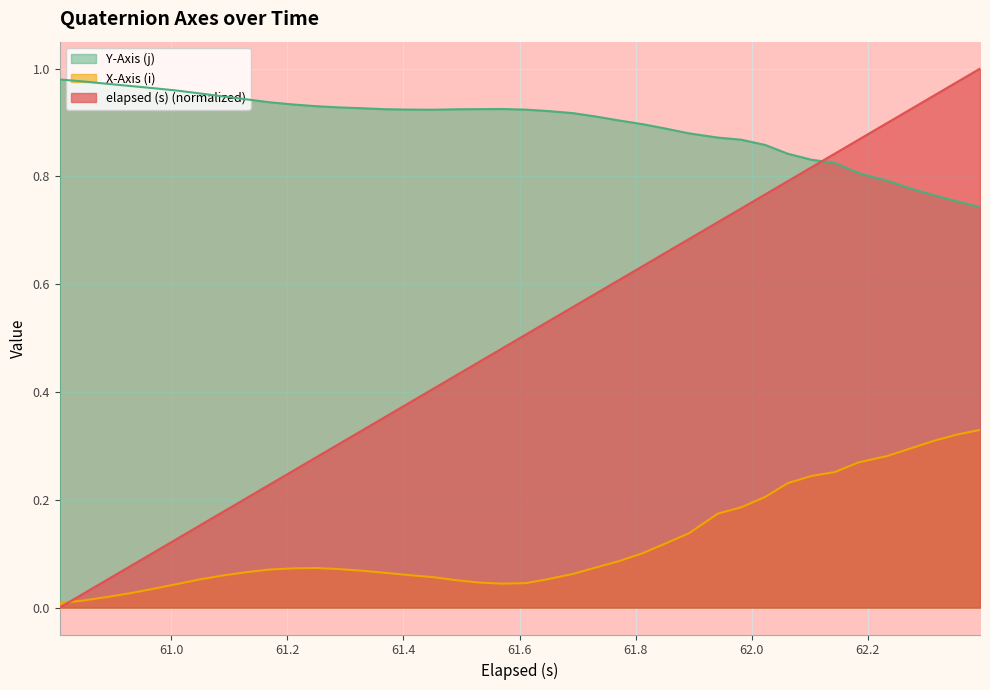

What is the highest value of the Y-Axis (j) series?

1.0